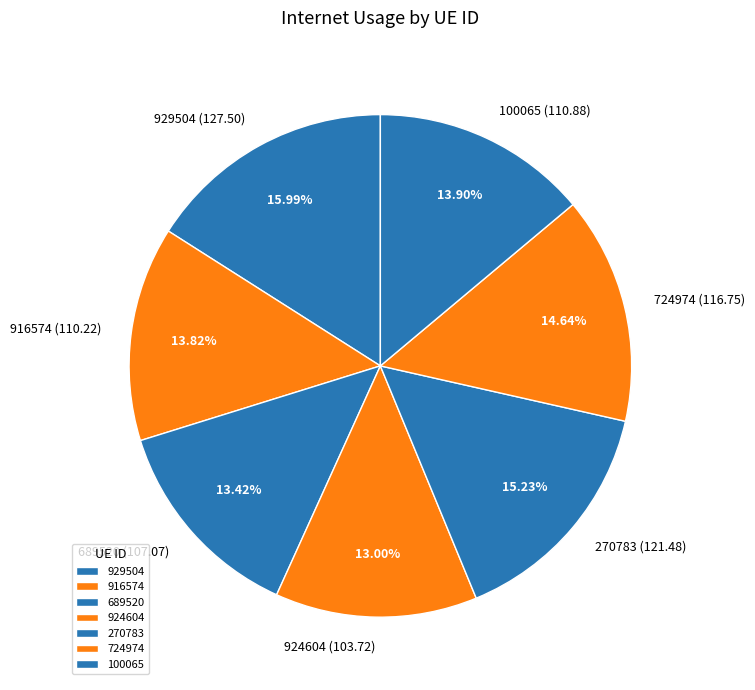

Is there any slice that represents more than half of the pie?

No